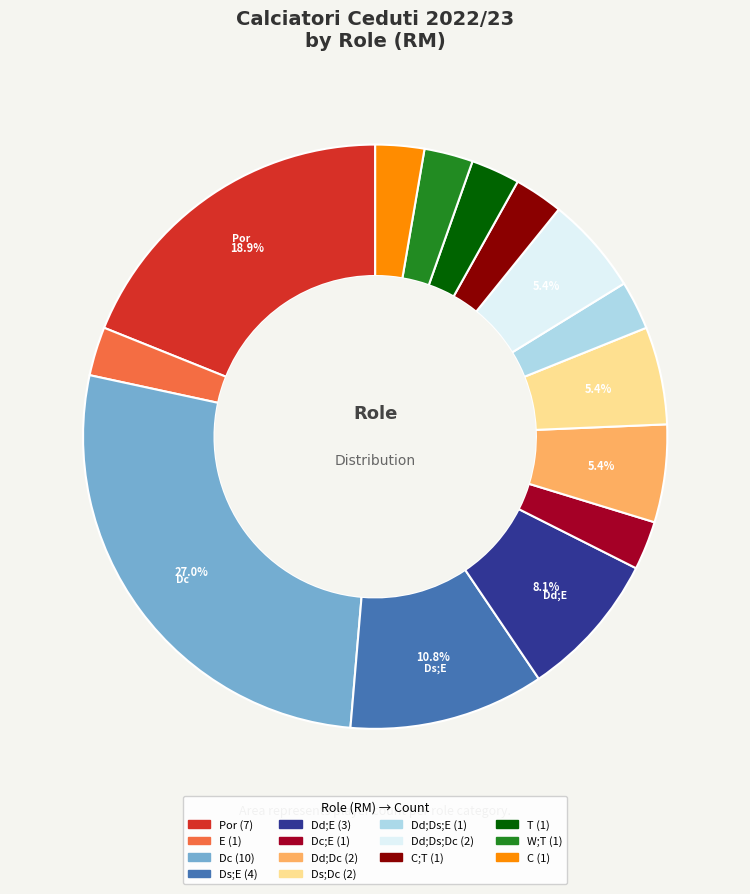

Is there any slice that represents more than half of the pie?

No